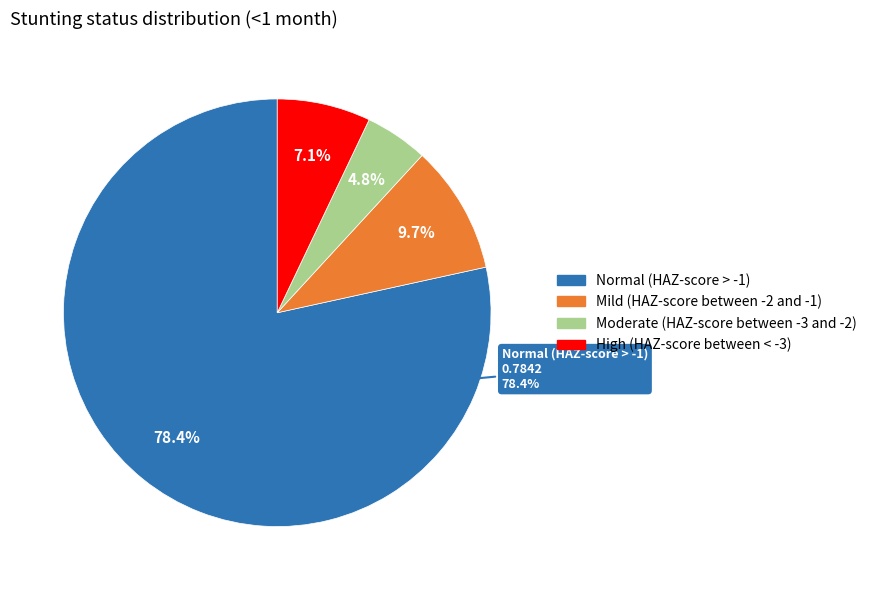

What is the largest slice in the pie chart?

Normal (HAZ-score > -1)